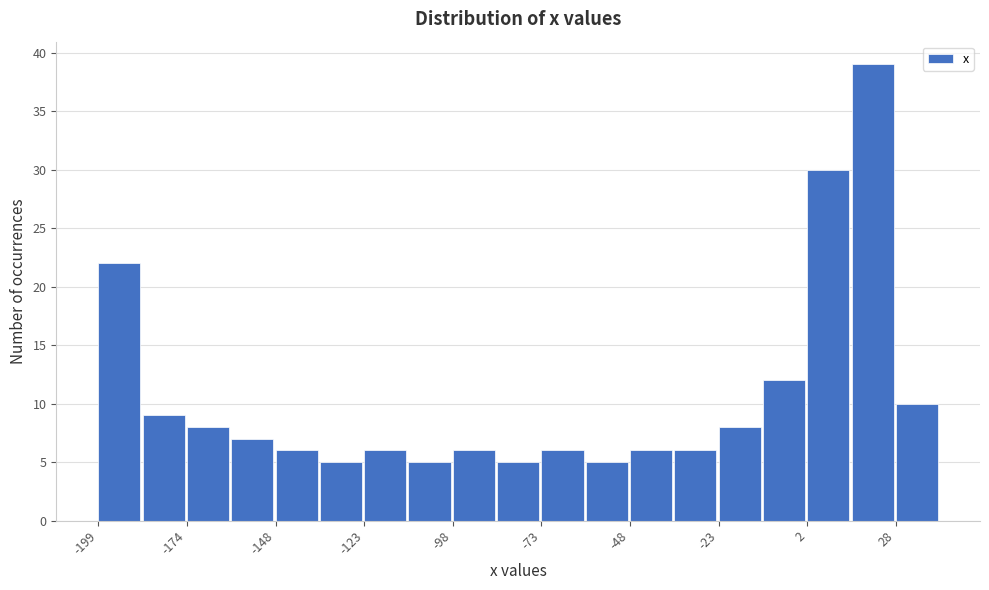

Around what value on the x-axis is the tallest bar? Give the approximate position of its centre, as read against the axis.

20